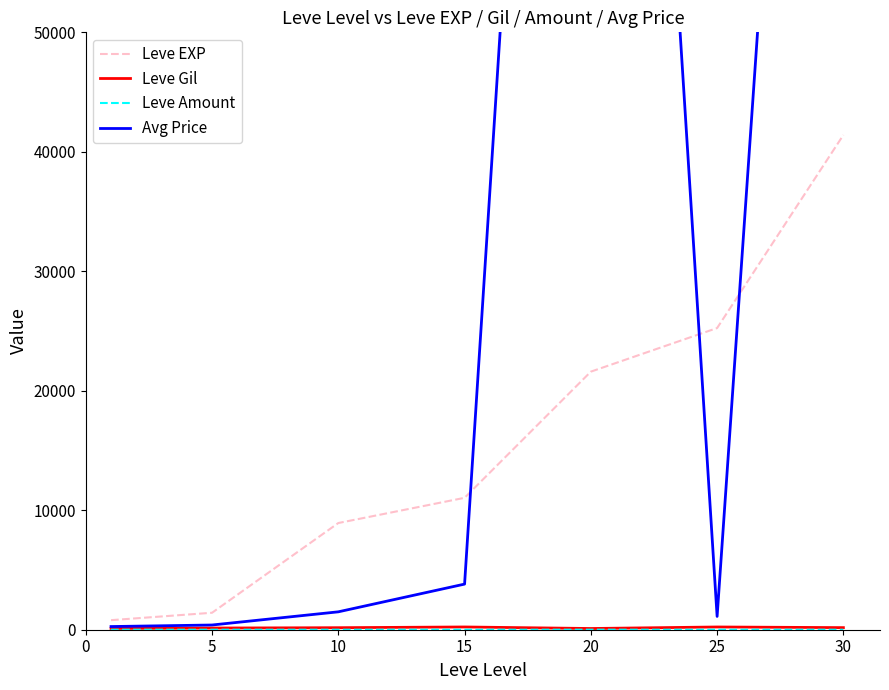

Which series has the largest total across all categories?

Avg Price